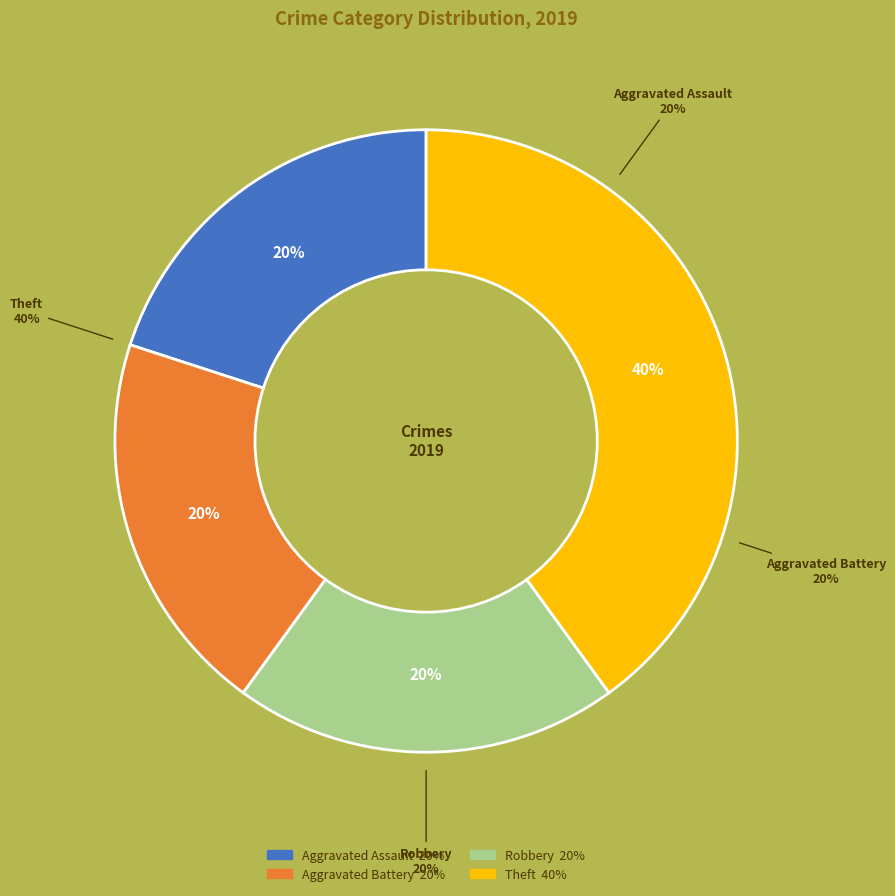

Count the number of slices in the pie.

4